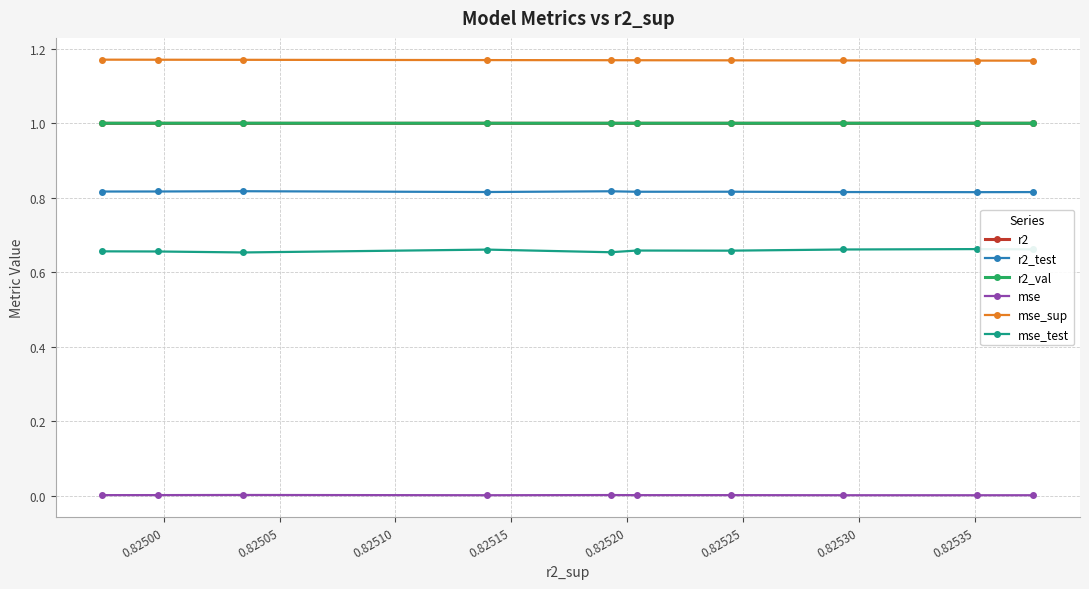

True or false: r2_test and mse_test cross at least once.

False